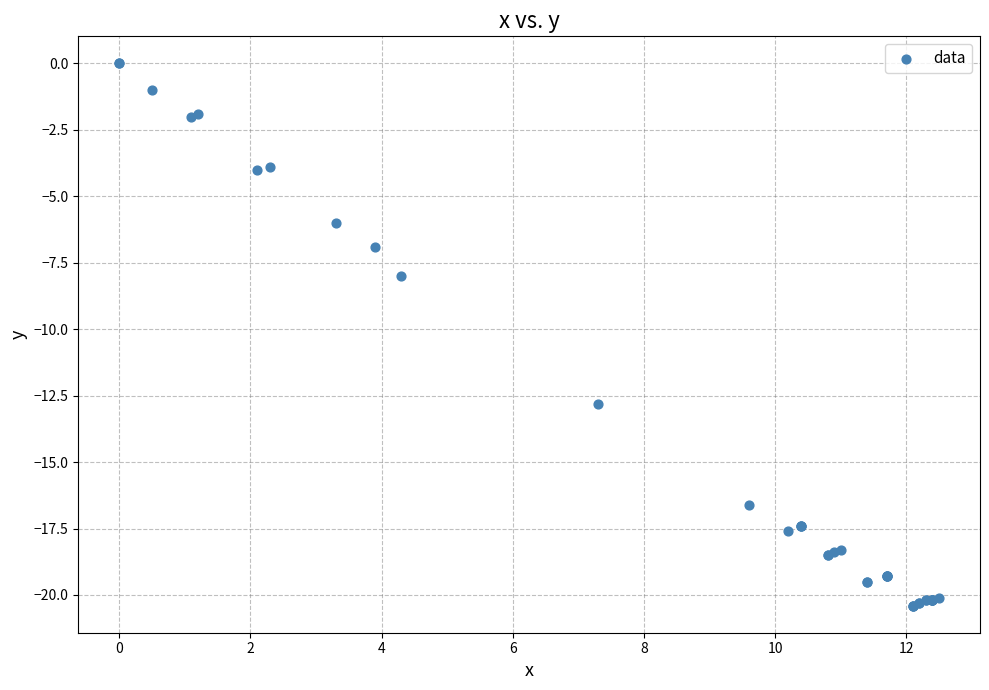

What Y value in the scatter plot is closest to -10?

-8.0